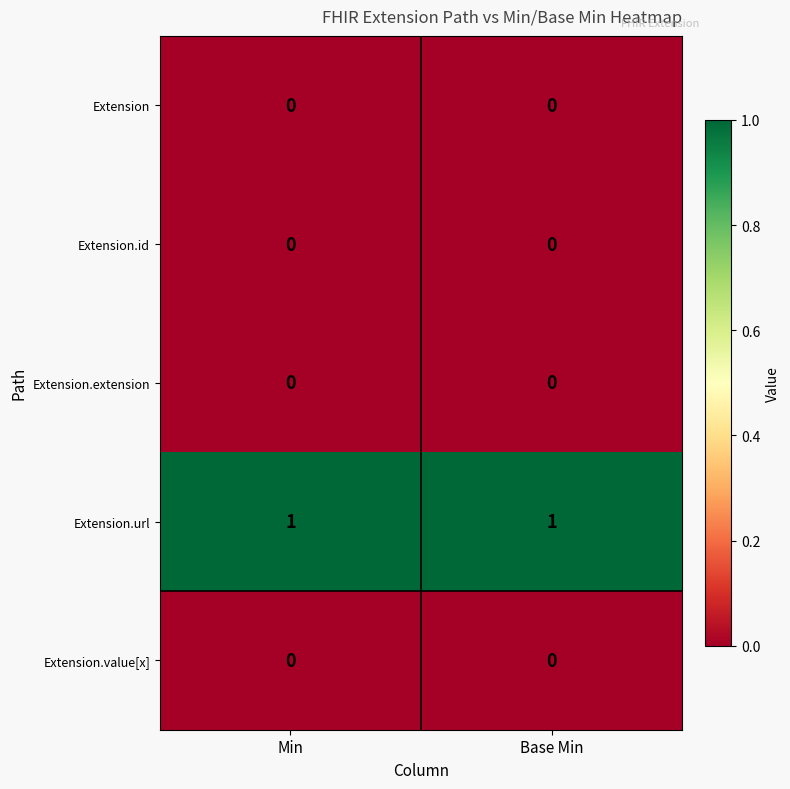

Reading right to left, extract all data points from this chart.

Extension: 0	0
Extension.id: 0	0
Extension.extension: 0	0
Extension.url: 1	1
Extension.value[x]: 0	0